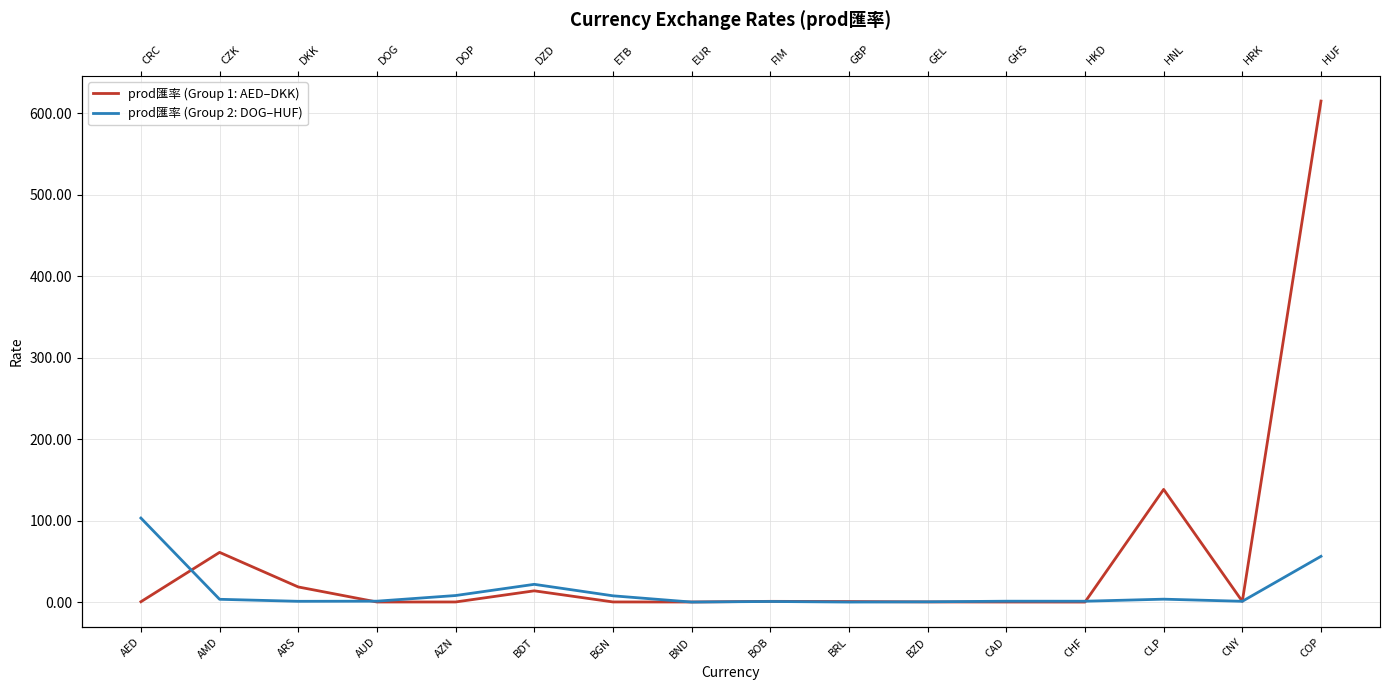

Reading left to right, transcribe all the data shown in this chart.

prod匯率 (Group 1: AED–DKK): AED=0.5	AMD=61.1	ARS=18.7	AUD=0.2	AZN=0.3	BDT=13.9	BGN=0.3	BND=0.2	BOB=1.0	BRL=0.8	BZD=0.3	CAD=0.2	CHF=0.1	CLP=138.4	CNY=1.0	COP=615.1
prod匯率 (Group 2: DOG–HUF): AED=103.2	AMD=3.5	ARS=1.1	AUD=1.2	AZN=8.2	BDT=21.9	BGN=7.8	BND=0.1	BOB=0.8	BRL=0.1	BZD=0.4	CAD=1.2	CHF=1.2	CLP=3.7	CNY=1.1	COP=56.3